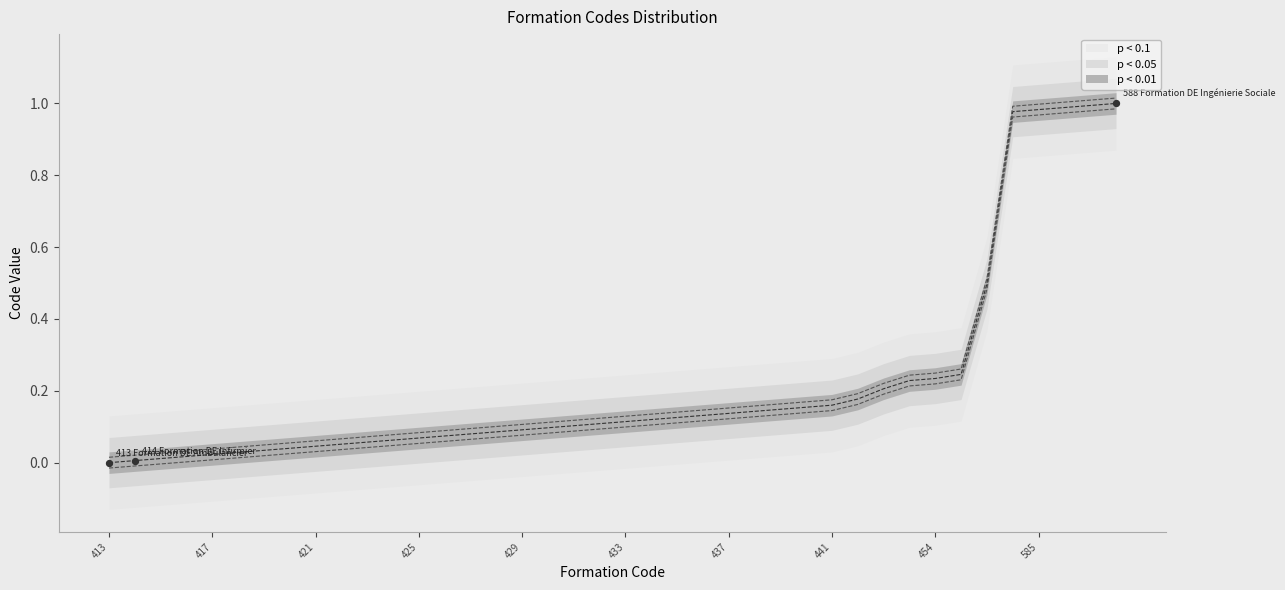

What is the change in value from 414 to 426?

+0.1